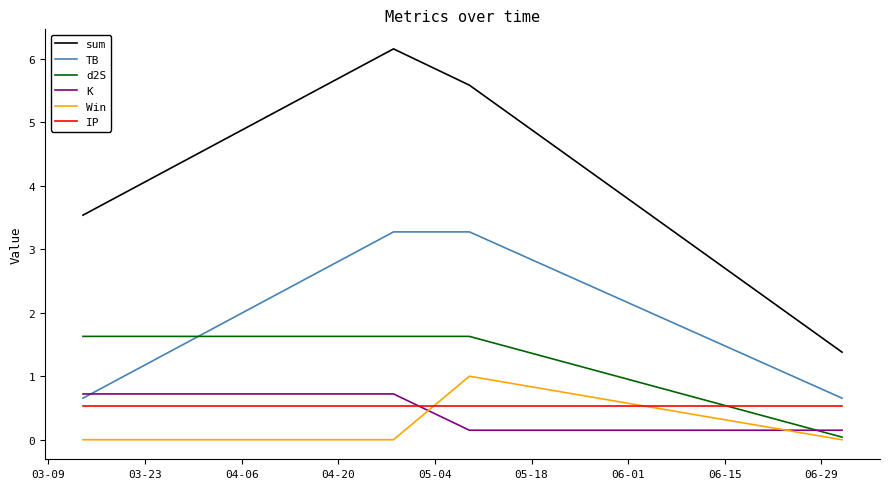

What is the minimum value for TB?

0.7